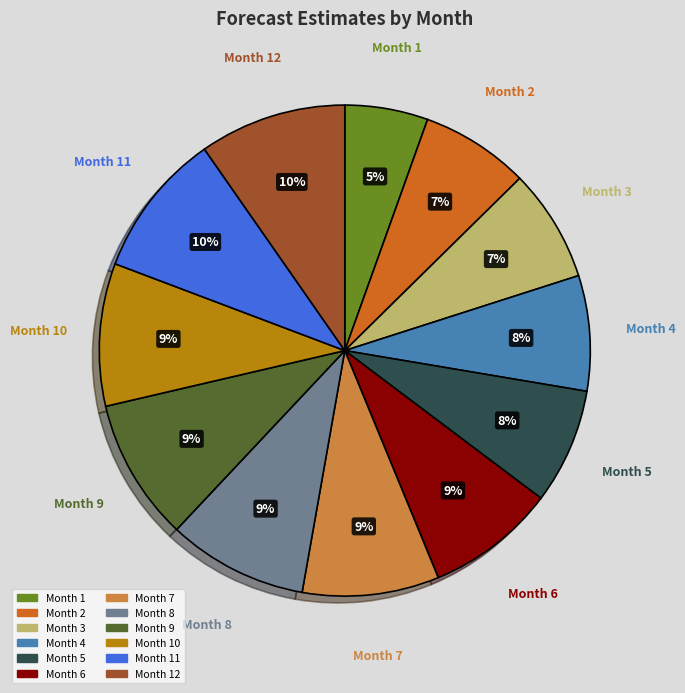

Combined, do Month 6 and Month 12 account for over 50%?

No